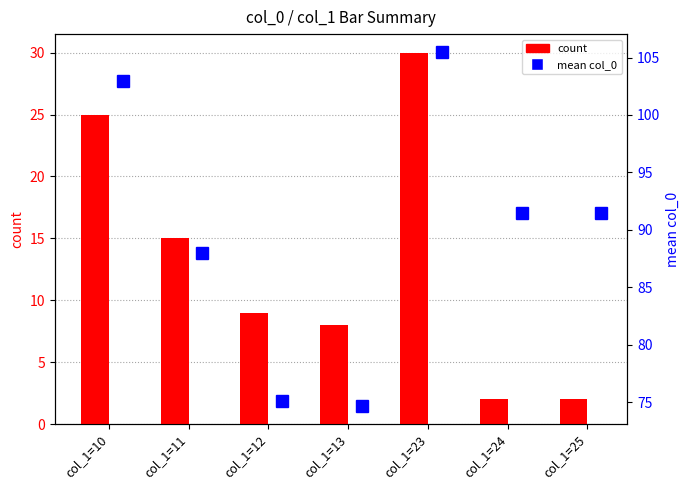

What is the value of the count bar at the 1st from the left?

25.0